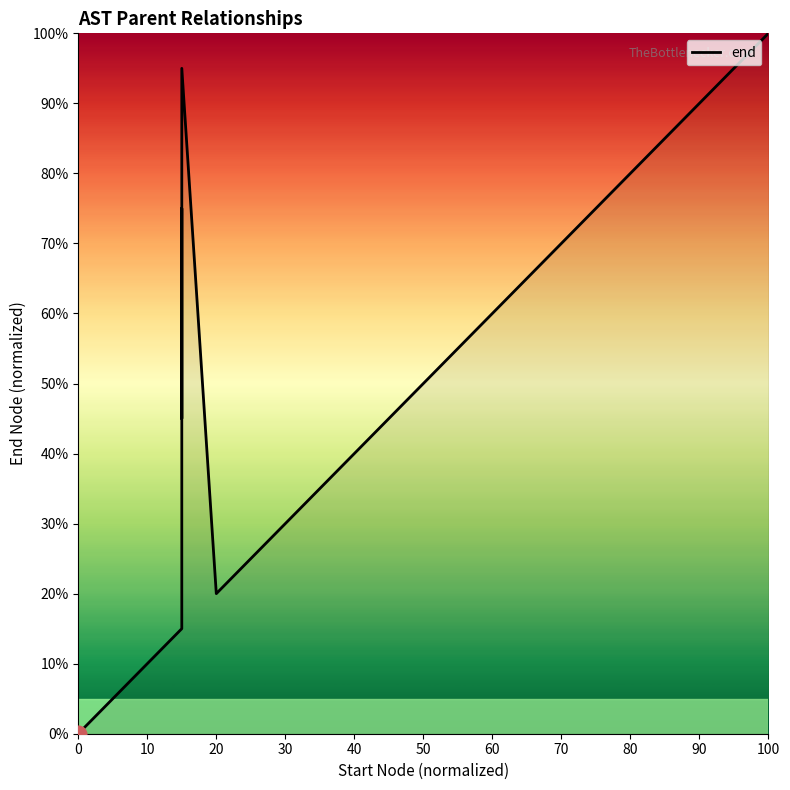

Is this an area chart (filled region under the line)?

No